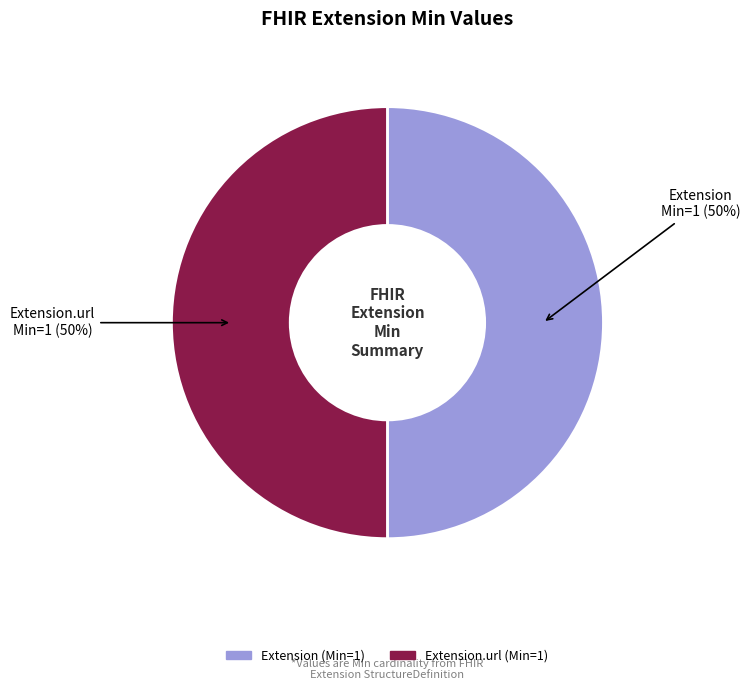

Count the number of slices in the pie.

2